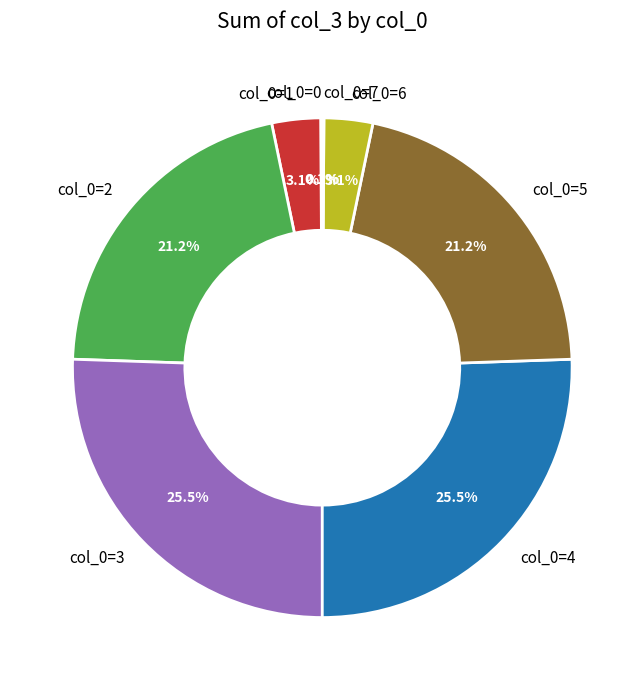

Is there any slice that represents more than half of the pie?

No